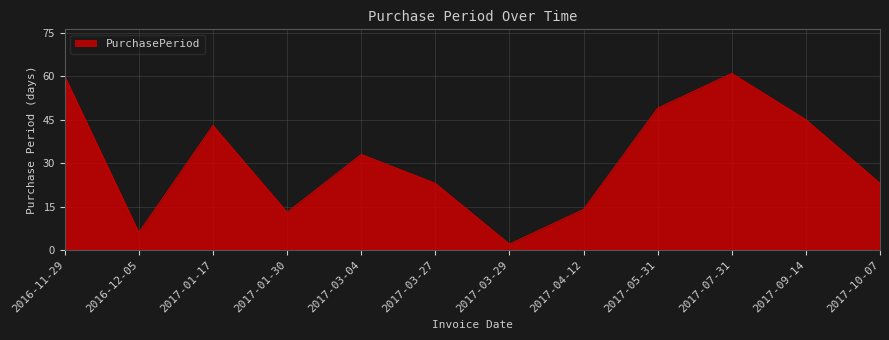

Is it true that the value at 2017-09-14 is 26?

False